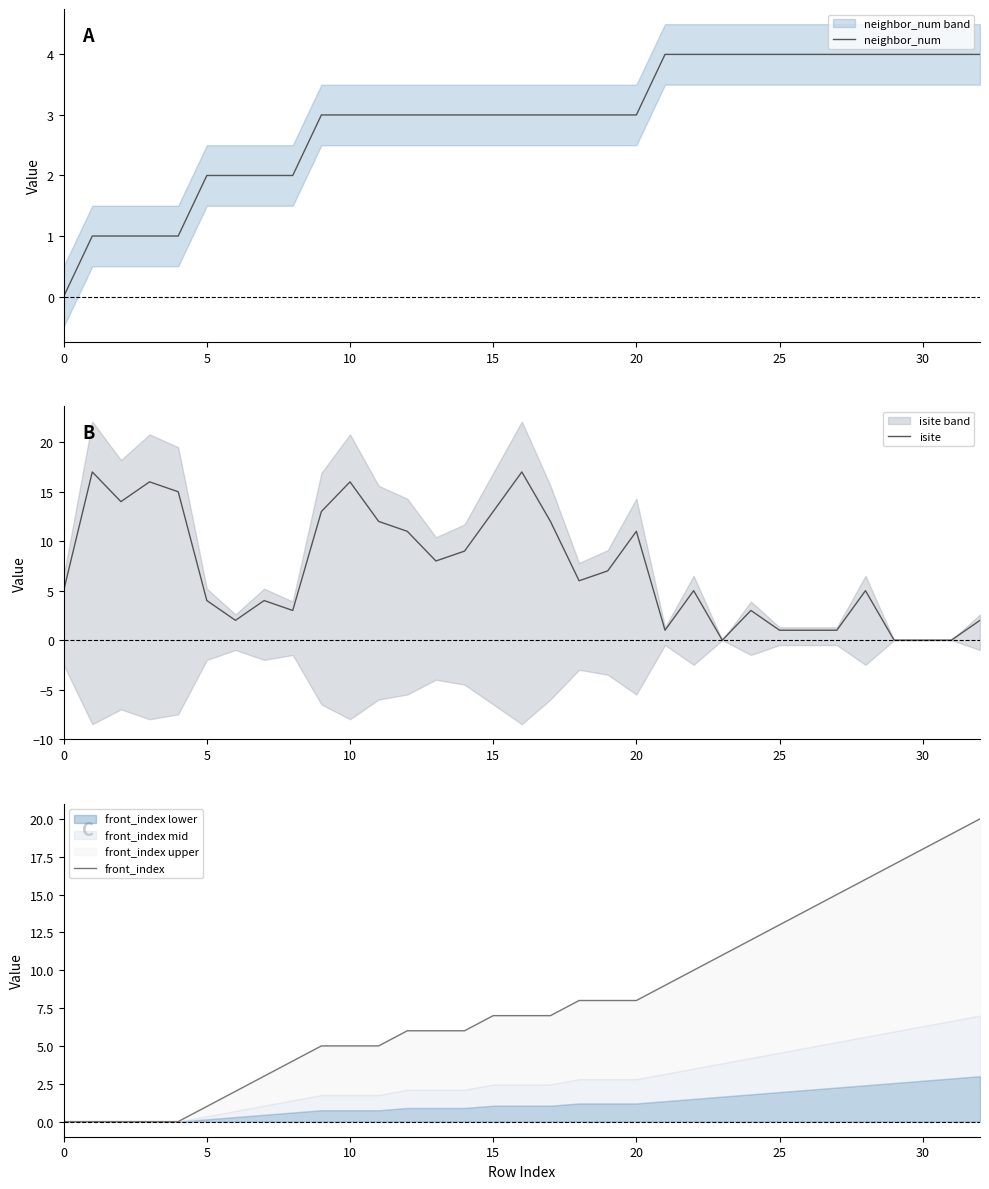

Which has a higher value, 25 or 19?

19